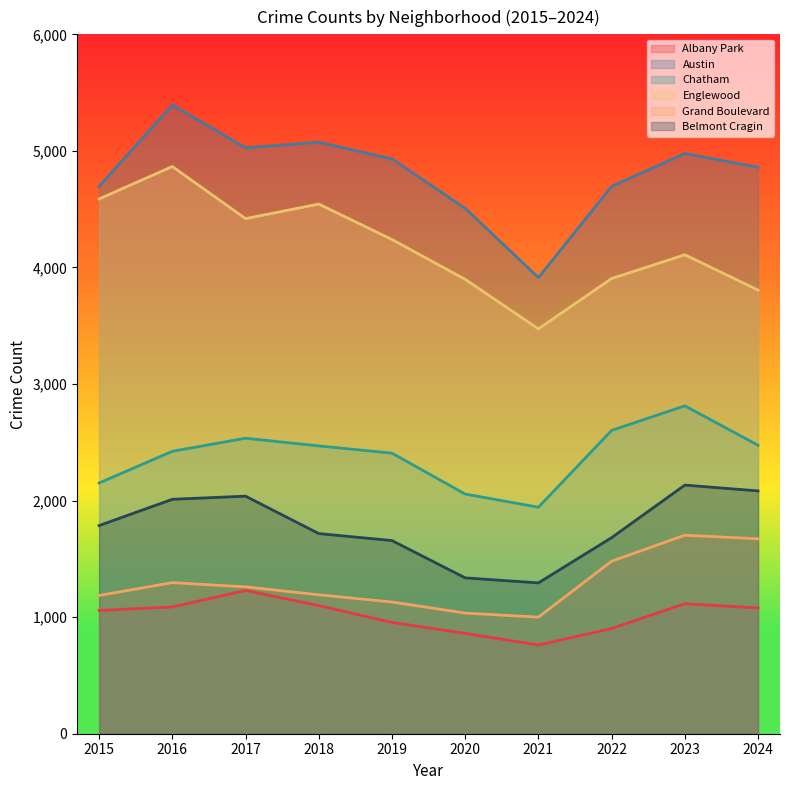

What is the average value of the Albany Park series?

1015